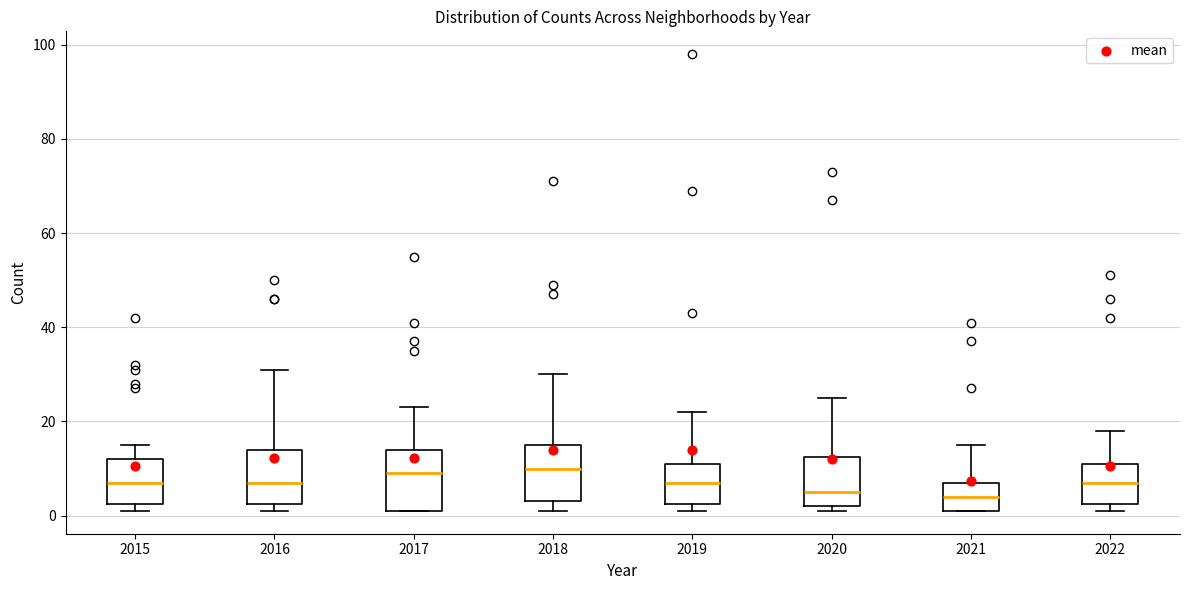

Reading left to right, read every box against the y-axis: the position of its median line, the range the box covers, and the ends of its whiskers. The values are not printed on the chart, so give them approximately, as read against the axis.

2015: median 8, box 2 to 12, whiskers 2 (just below the box's lower edge) to 16
2016: median 8, box 2 to 14, whiskers 2 (just below the box's lower edge) to 32
2017: median 10, box 2 to 14, whiskers 2 to 24
2018: median 10, box 4 to 16, whiskers 2 to 30
2019: median 8, box 2 to 12, whiskers 2 (just below the box's lower edge) to 22
2020: median 6, box 2 to 12, whiskers 2 (just below the box's lower edge) to 26
2021: median 4, box 2 to 8, whiskers 2 to 16
2022: median 8, box 2 to 12, whiskers 2 (just below the box's lower edge) to 18